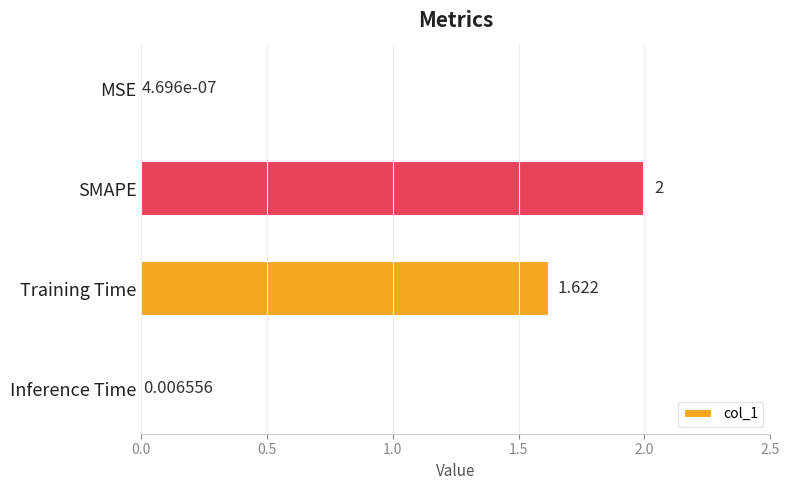

Which label corresponds to the largest value in the chart?

SMAPE